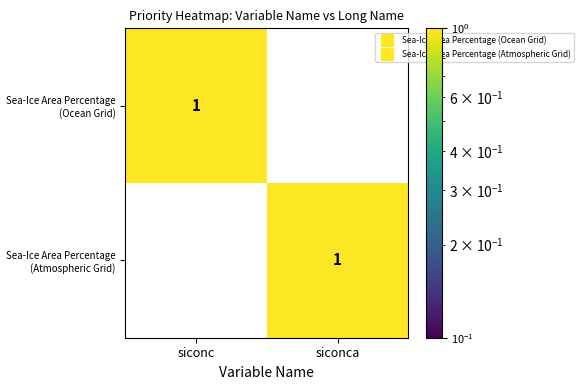

At siconc, list the series in order from largest to smallest.

Sea-Ice Area Percentage (Ocean Grid), Sea-Ice Area Percentage (Atmospheric Grid)